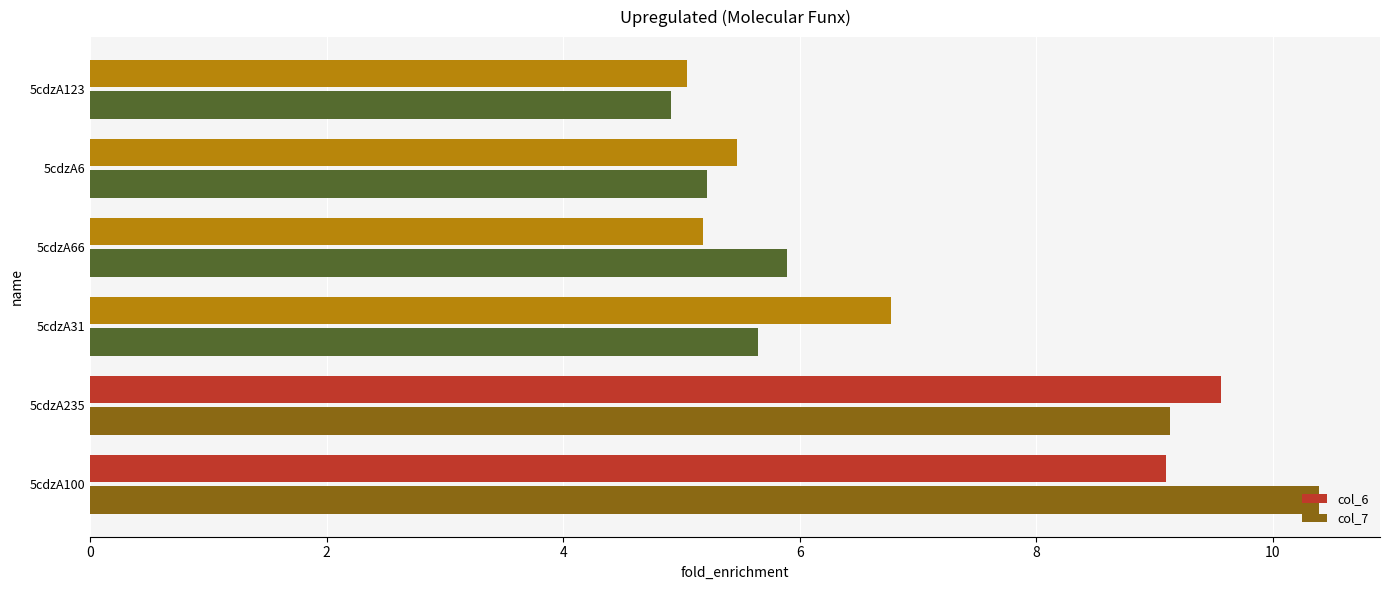

True or false: col_7 has a value of 7.6 at 5cdzA6.

False